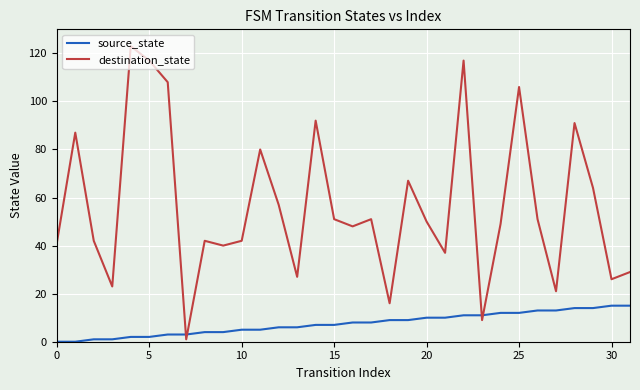

In destination_state, how many points are higher than both neighbors (excluding endpoints)?

10